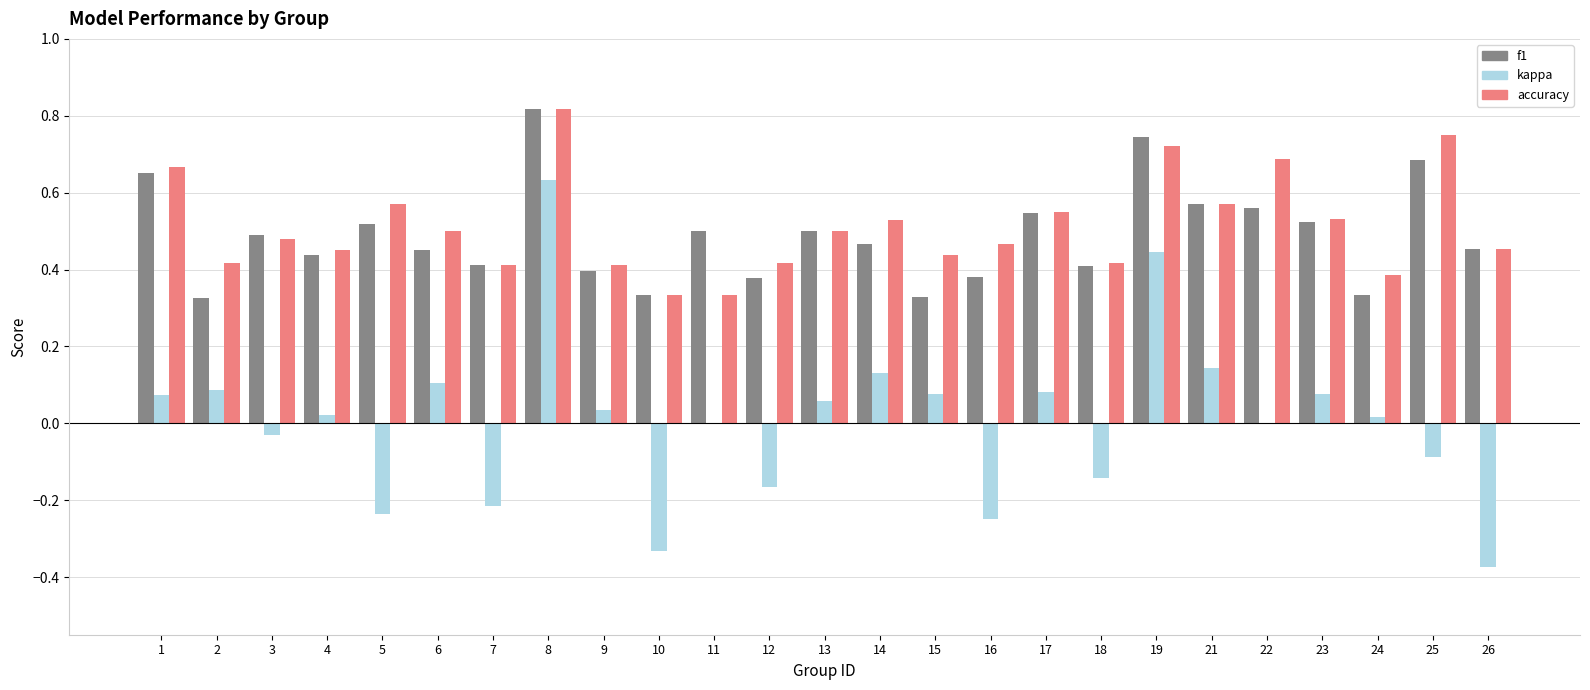

True or false: kappa has a value of -0.3 at 5.

False